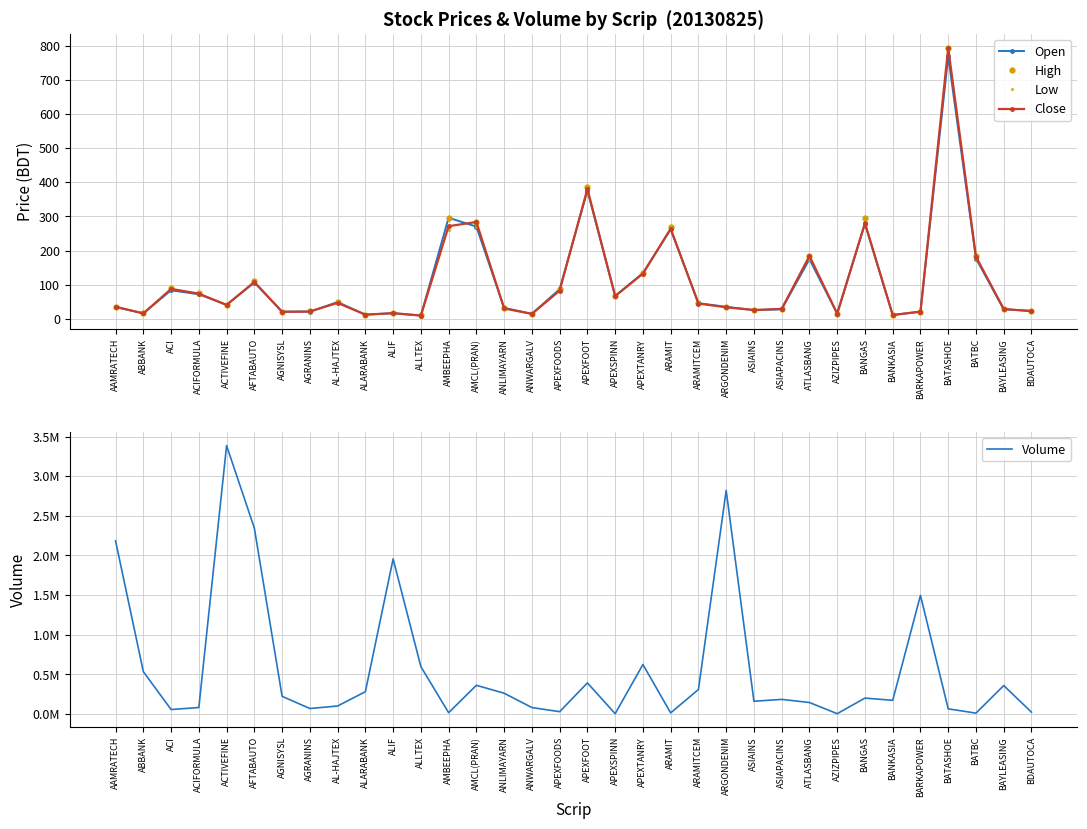

What value does the High series have at ASIAPACINS?

29.7